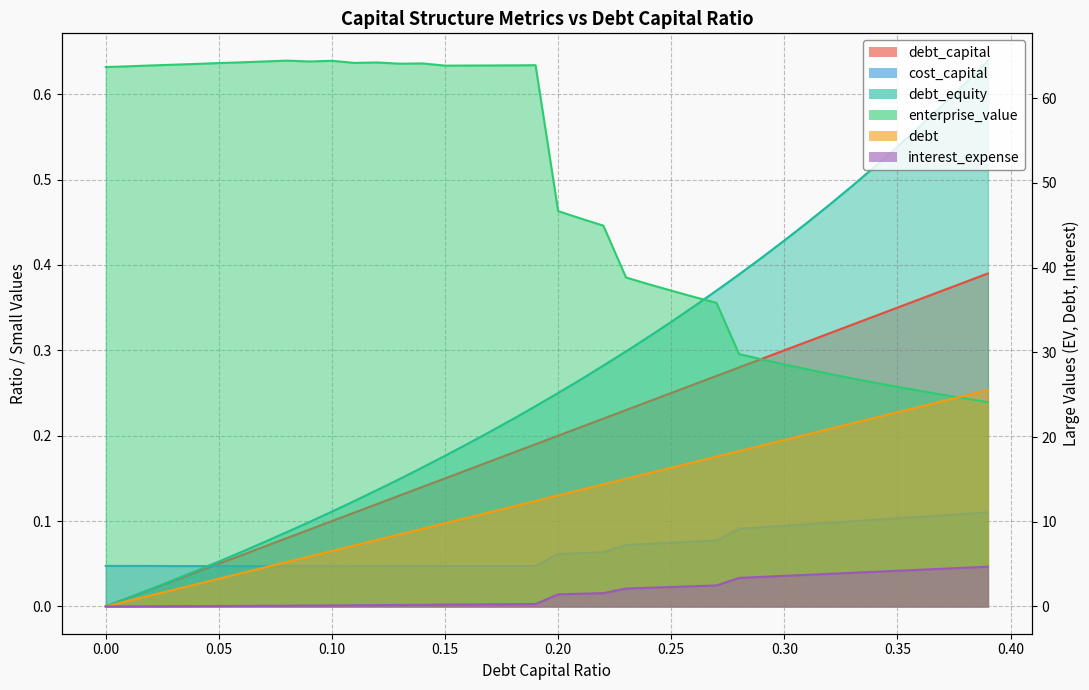

True or false: enterprise_value and debt_capital intersect in this chart.

False